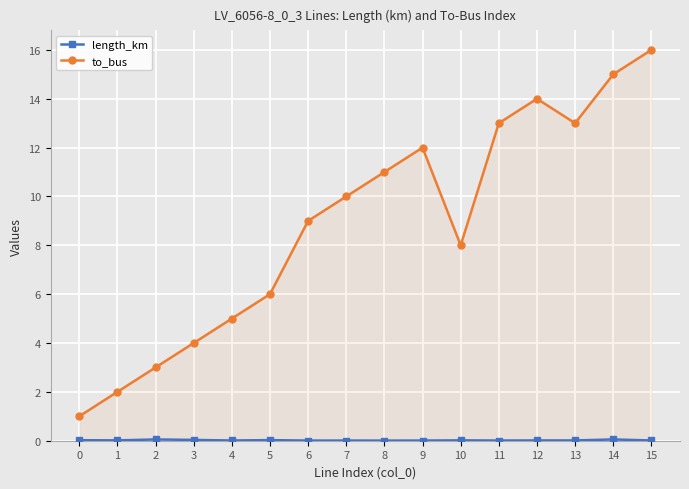

Reading left to right, extract all data points from this chart.

length_km: 0=0.0	1=0.0	2=0.1	3=0.0	4=0.0	5=0.0	6=0.0	7=0.0	8=0.0	9=0.0	10=0.0	11=0.0	12=0.0	13=0.0	14=0.1	15=0.0
to_bus: 0=1.0	1=2.0	2=3.0	3=4.0	4=5.0	5=6.0	6=9.0	7=10.0	8=11.0	9=12.0	10=8.0	11=13.0	12=14.0	13=13.0	14=15.0	15=16.0